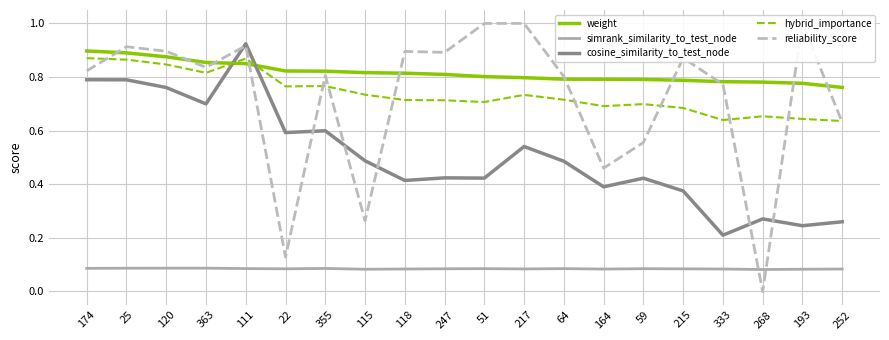

The value of hybrid_importance at 59 is 0.7. True or false?

True